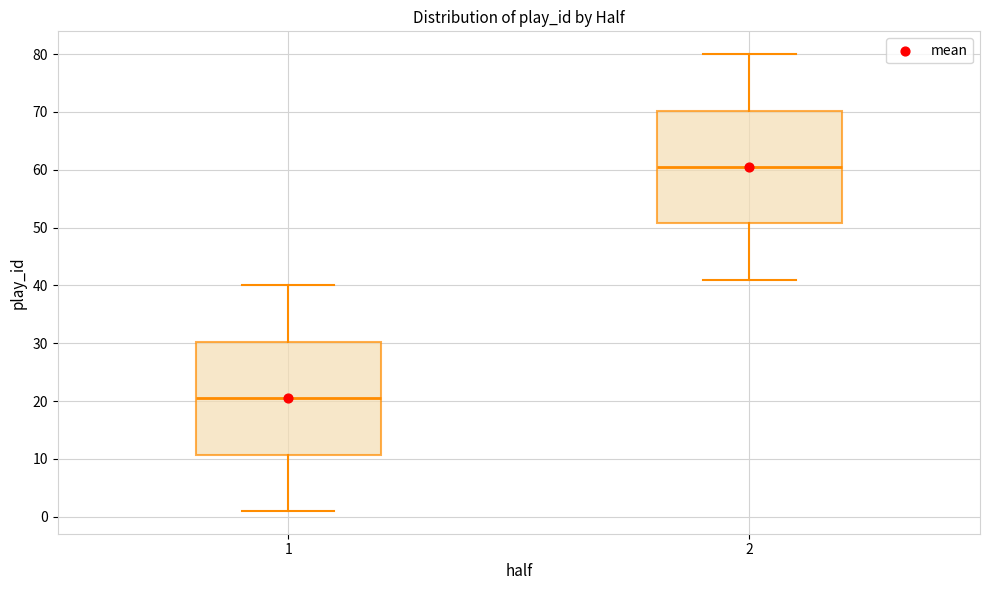

Where does the lower whisker of the box at x = 1 end on the y-axis? The values are not printed on the chart, so give them approximately, as read against the axis.

1